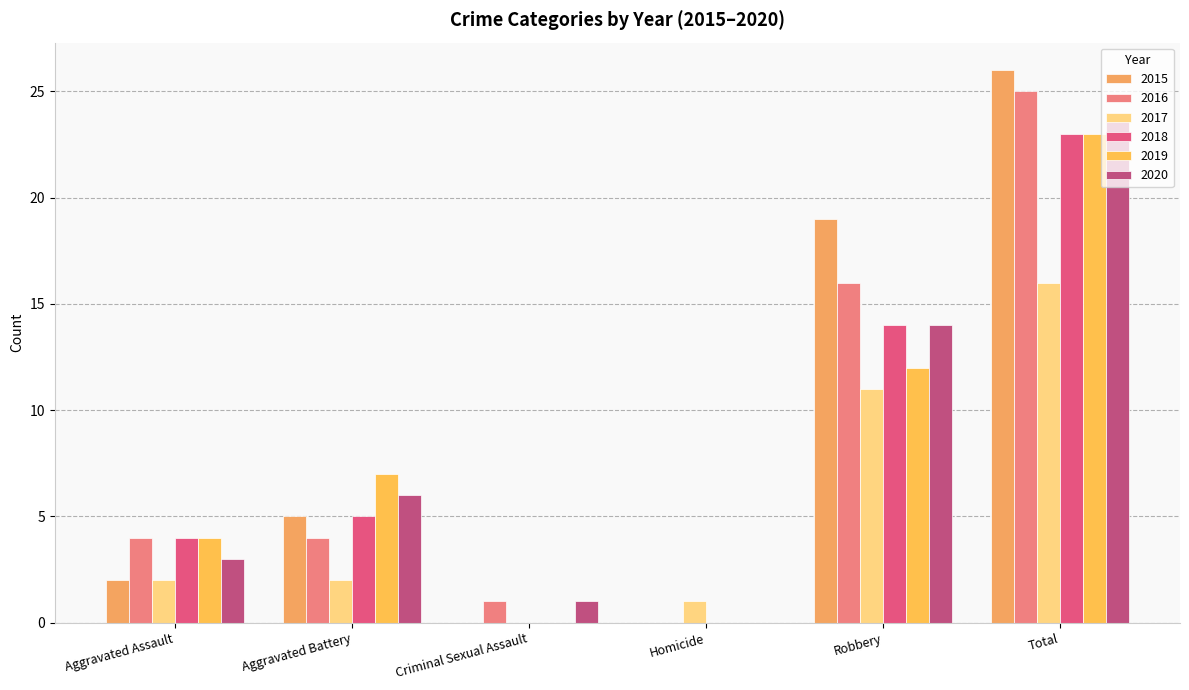

What is the difference between the second highest and minimum values in the 2018 series?

14